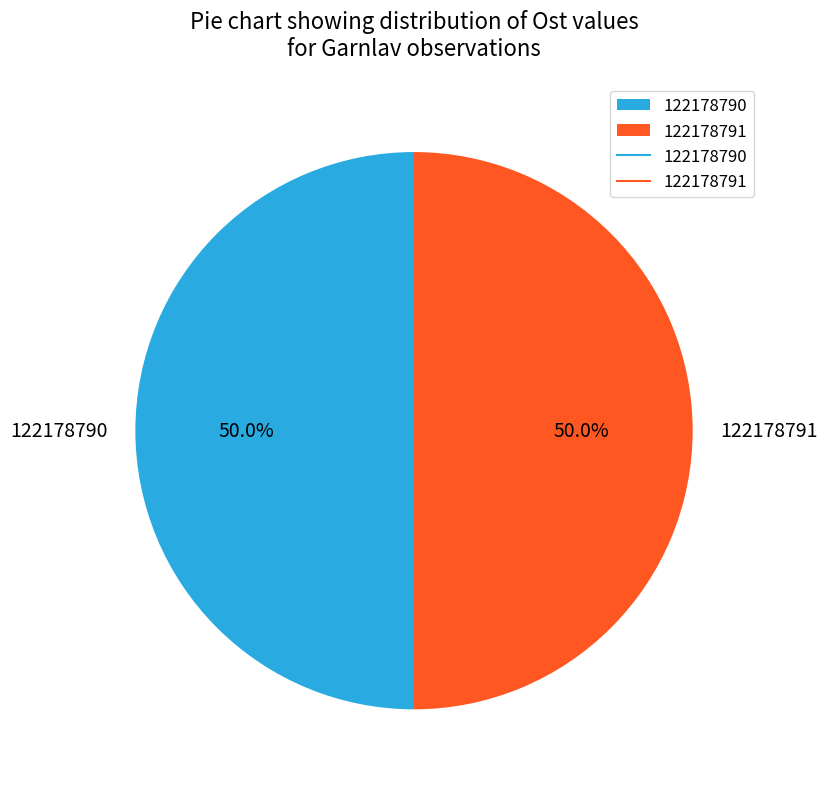

What is the ratio of the value at 122178791 to the value at 122178790?

1.0